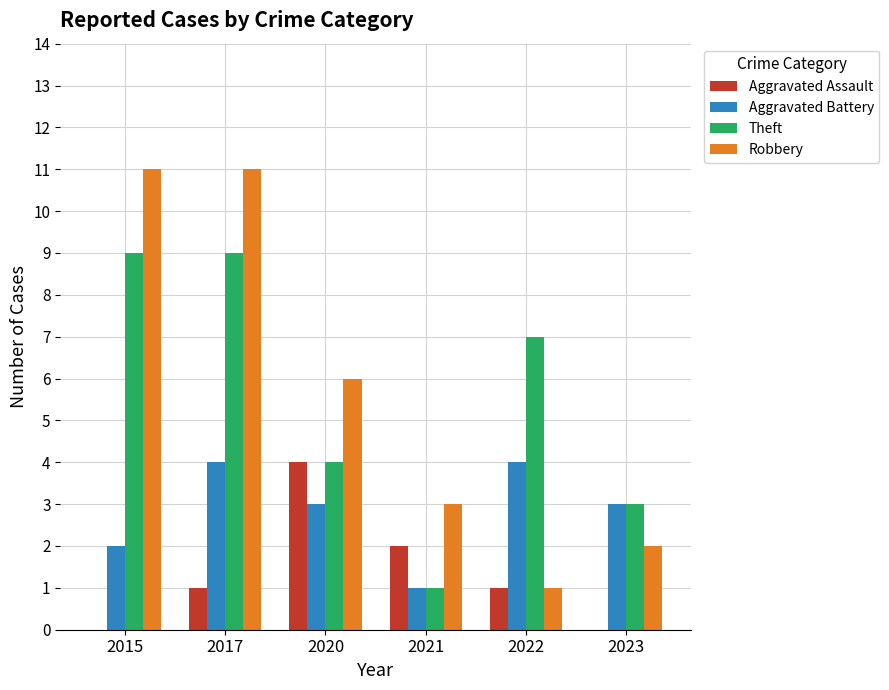

Which series has the widest spread of values?

Robbery